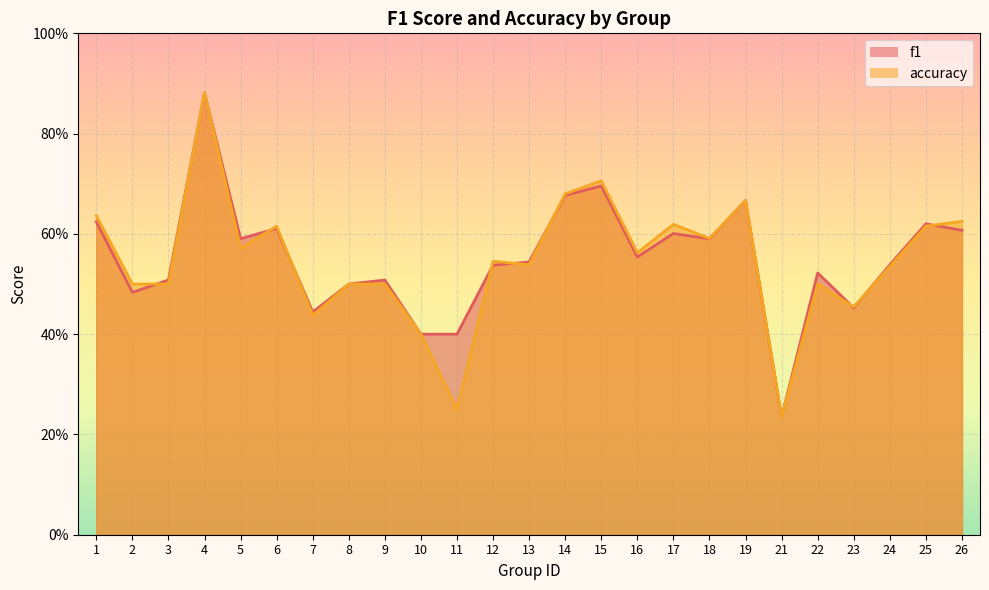

At which label does f1 reach its minimum?

21